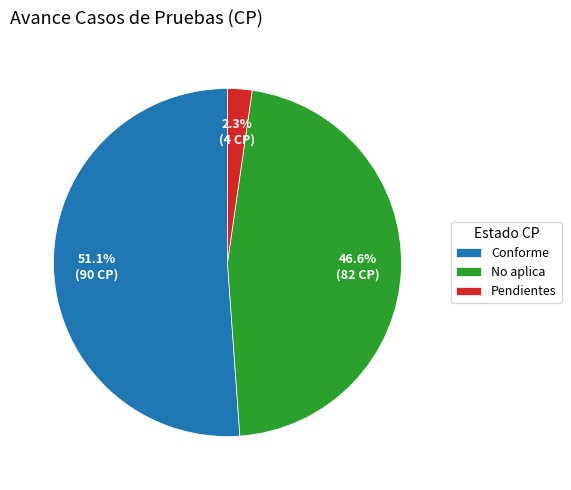

The Conforme slice represents 51% of the pie. True or false?

True